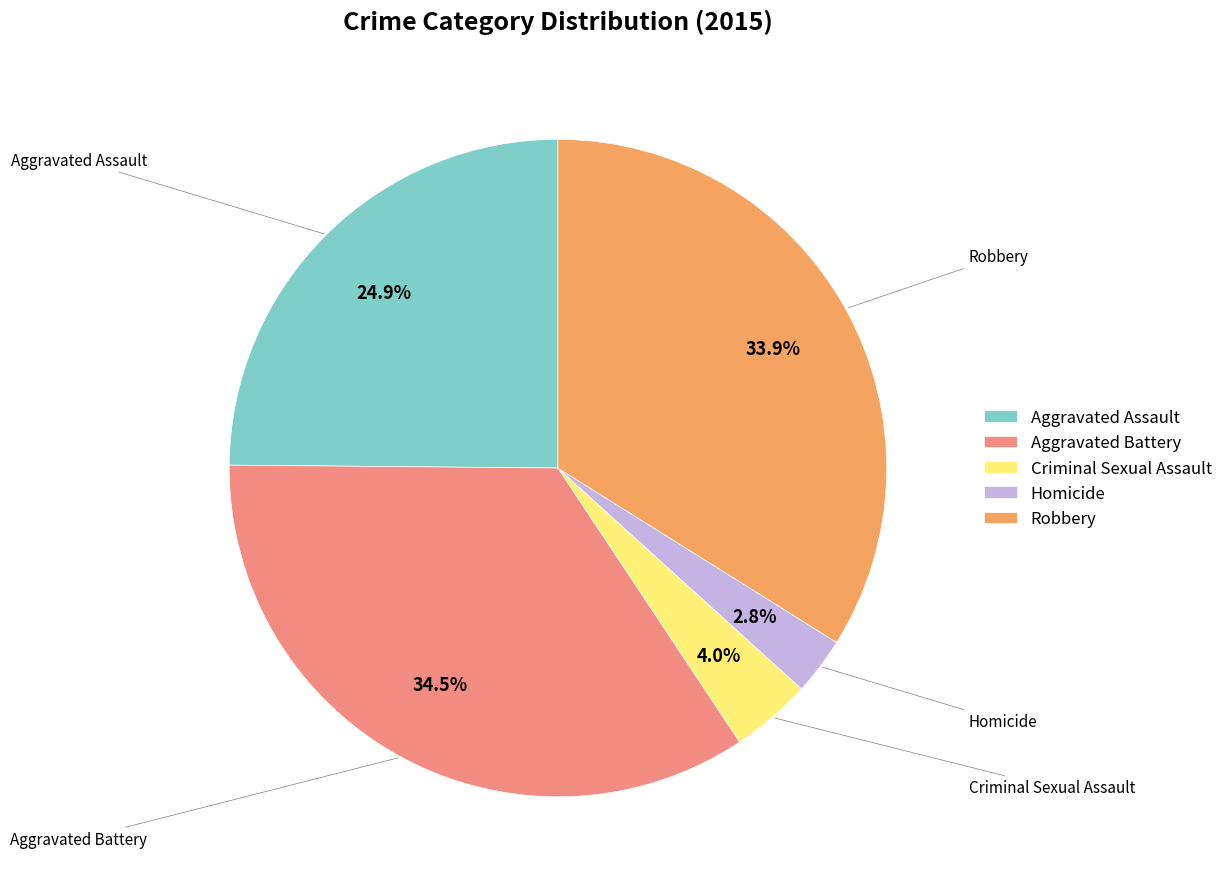

What percentage do Robbery and Homicide together represent?

36.7%